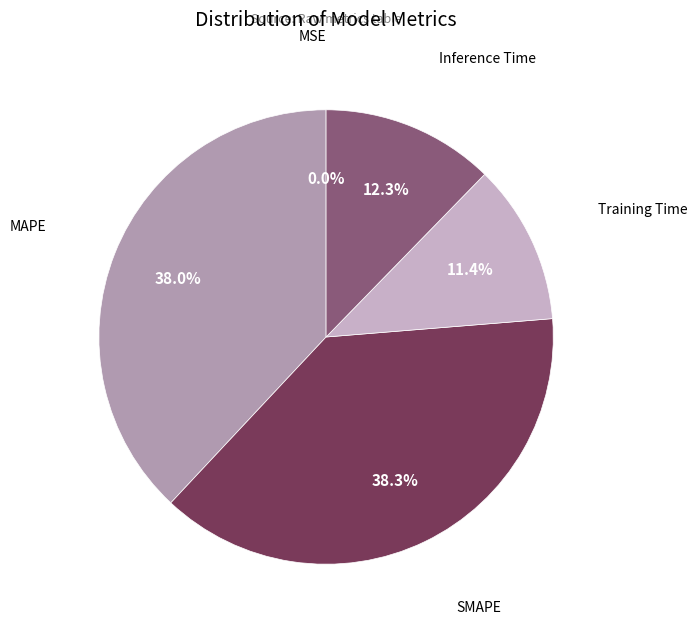

Do SMAPE and MAPE together represent more than half of the pie?

Yes